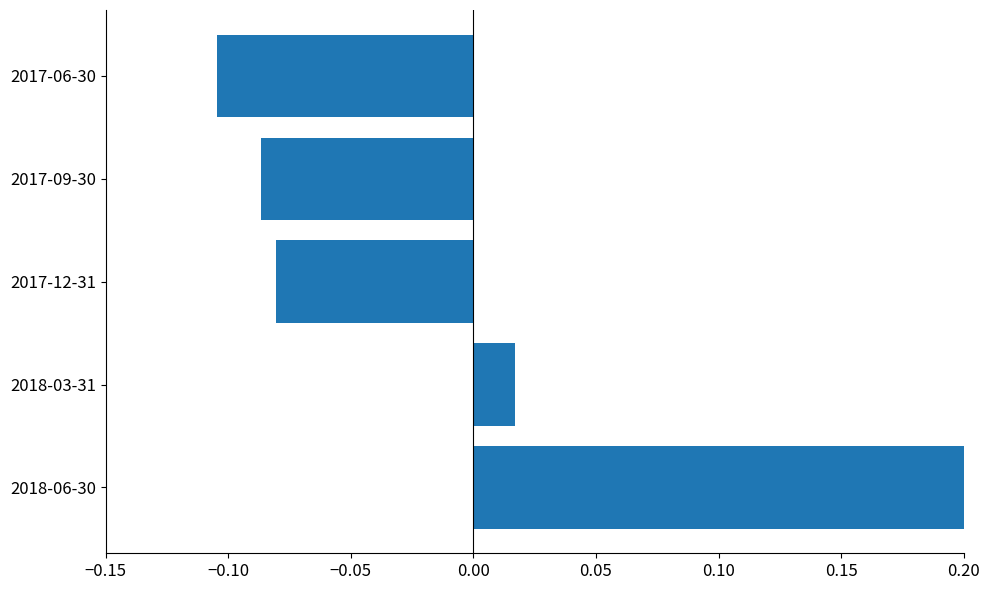

What position from the left is 2017-12-31?

3